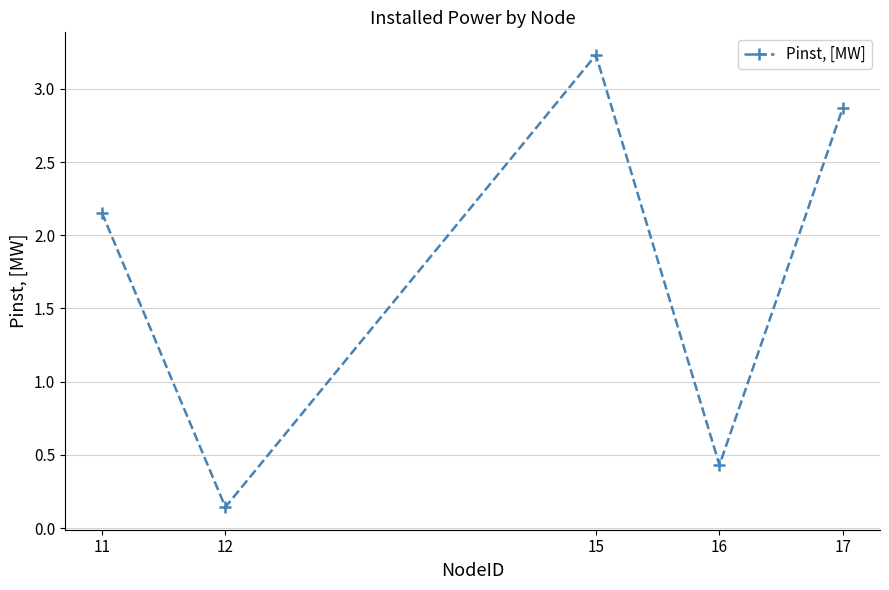

Between 16 and 17, which is larger?

17